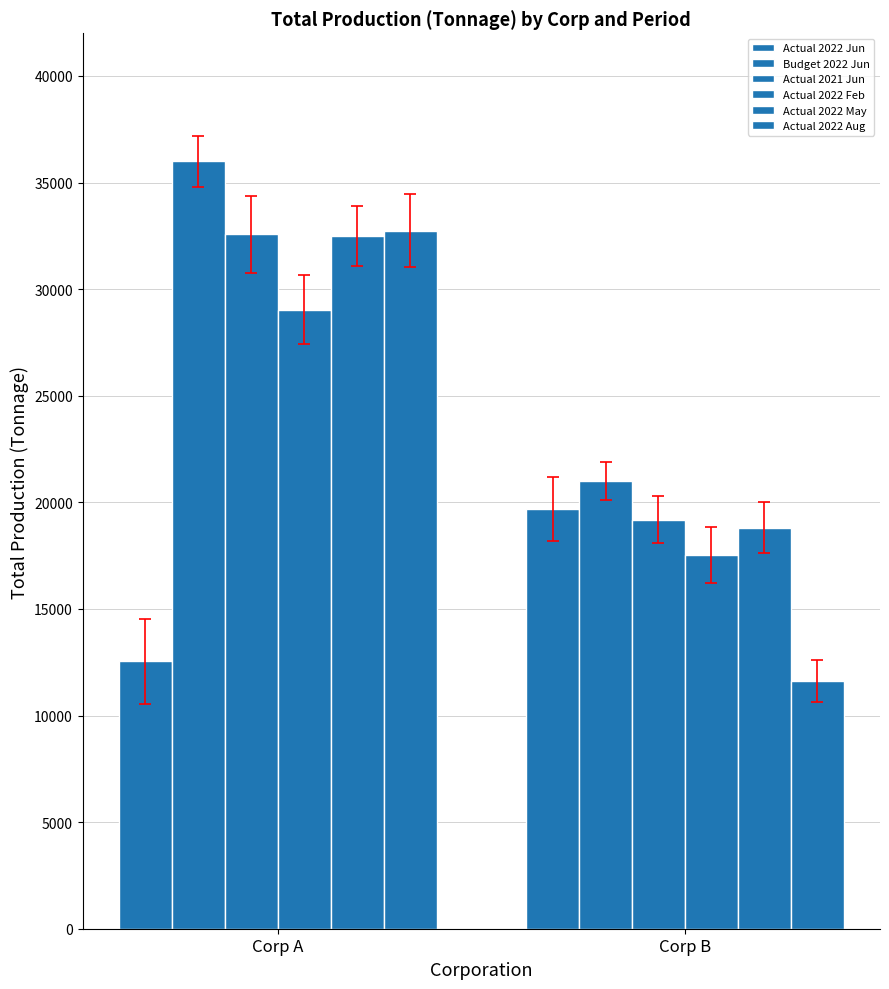

What is the sum of the Actual 2022 Aug values at Corp B and Corp A?

44358.6